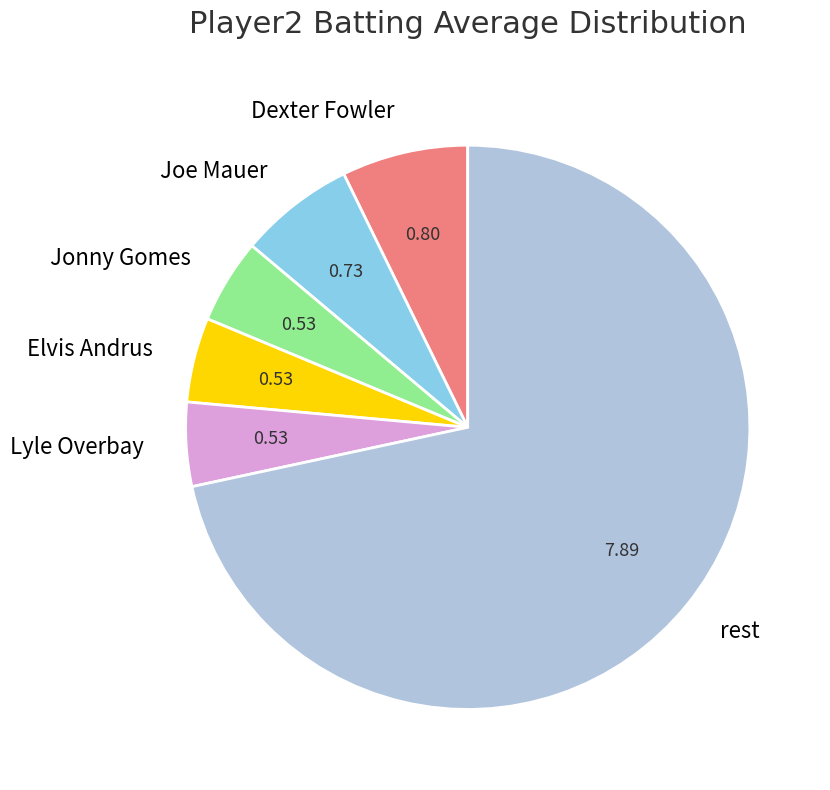

Does Jonny Gomes represent more than half of the total?

No